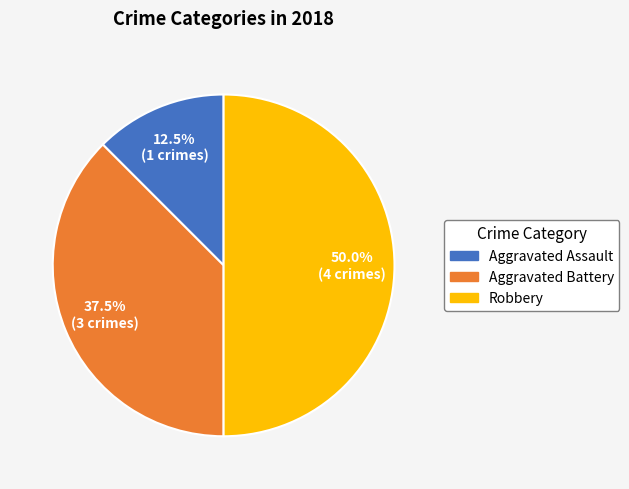

What is the total percentage of Aggravated Assault and Aggravated Battery?

50.0%